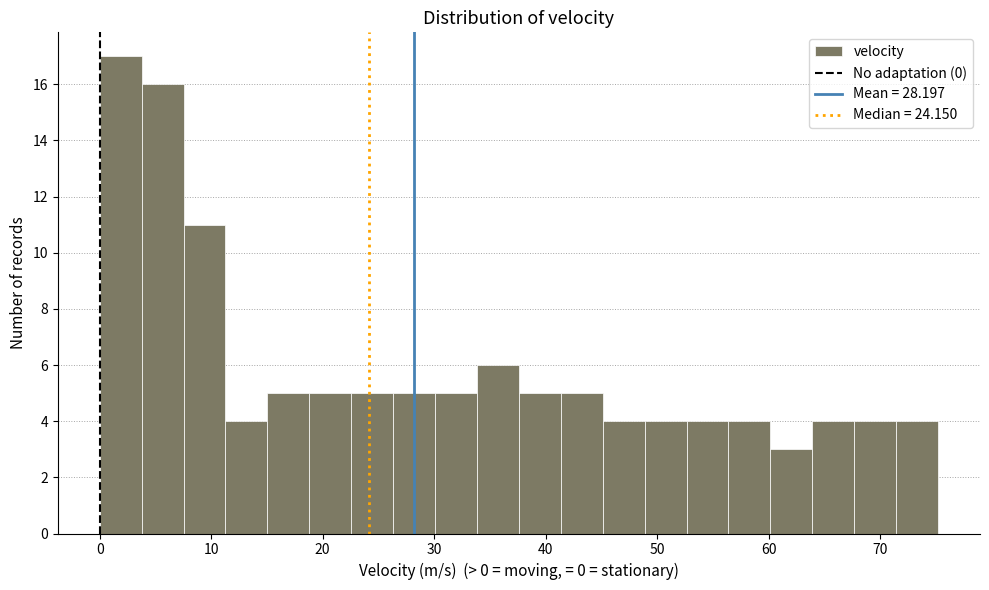

Around what value on the x-axis is the tallest bar? Give the approximate position of its centre, as read against the axis.

2